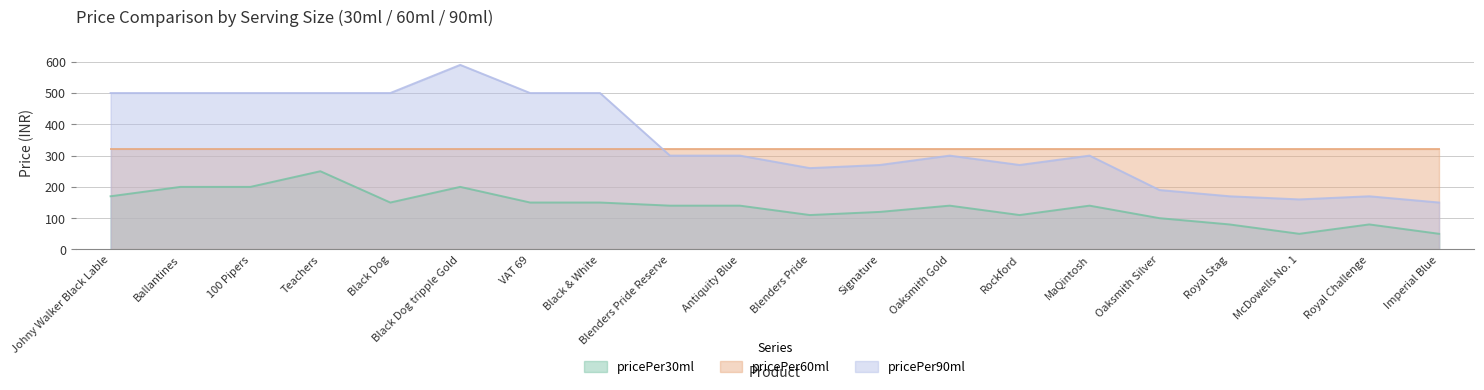

What is the approximate value of pricePer30ml at Rockford?

110